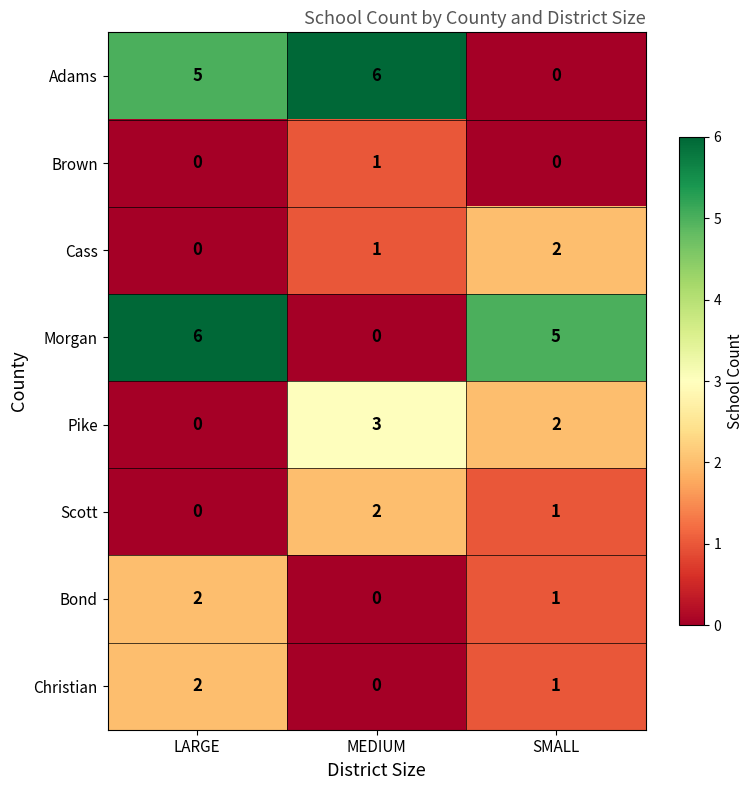

Reading left to right, extract all data points from this chart.

Adams: LARGE=5	MEDIUM=6	SMALL=0
Brown: LARGE=0	MEDIUM=1	SMALL=0
Cass: LARGE=0	MEDIUM=1	SMALL=2
Morgan: LARGE=6	MEDIUM=0	SMALL=5
Pike: LARGE=0	MEDIUM=3	SMALL=2
Scott: LARGE=0	MEDIUM=2	SMALL=1
Bond: LARGE=2	MEDIUM=0	SMALL=1
Christian: LARGE=2	MEDIUM=0	SMALL=1